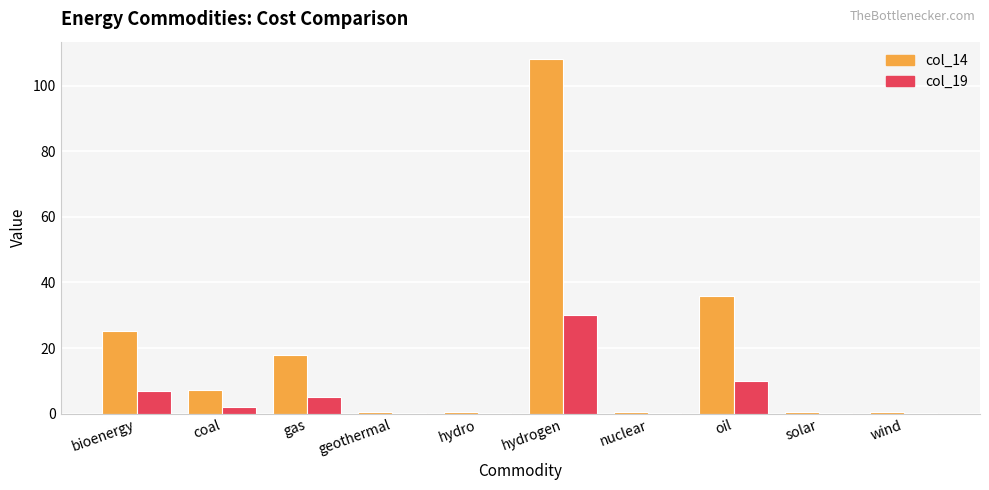

Is it true that col_14 equals 25.2 at bioenergy?

True